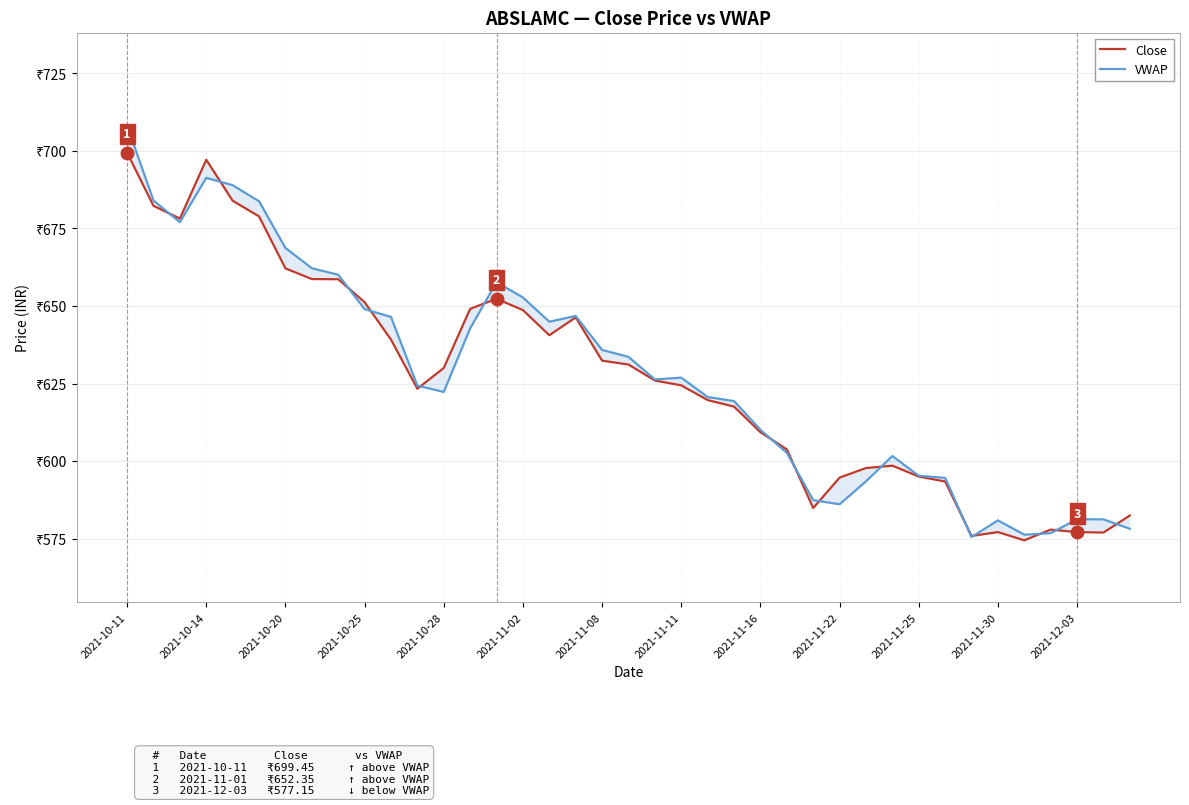

Reading left to right, extract all data points from this chart.

Close: 699.5	682.3	678.2	697.1	684.0	678.9	662.1	658.7	658.6	651.2	639.2	623.4	630.0	649.1	652.4	648.7	640.6	646.4	632.4	631.1	626.0	624.5	619.7	617.6	609.4	603.8	584.9	594.7	597.8	598.5	595.0	593.5	575.9	577.1	574.5	578.0	577.1	577.0	582.5
VWAP: 708.2	684.0	677.0	691.3	689.0	683.8	668.7	662.2	660.1	649.0	646.5	624.4	622.3	642.8	657.7	652.8	645.0	646.8	635.9	633.6	626.3	626.9	620.7	619.4	610.1	602.7	587.5	586.1	593.5	601.7	595.3	594.6	575.5	580.9	576.3	576.8	581.3	581.2	578.2